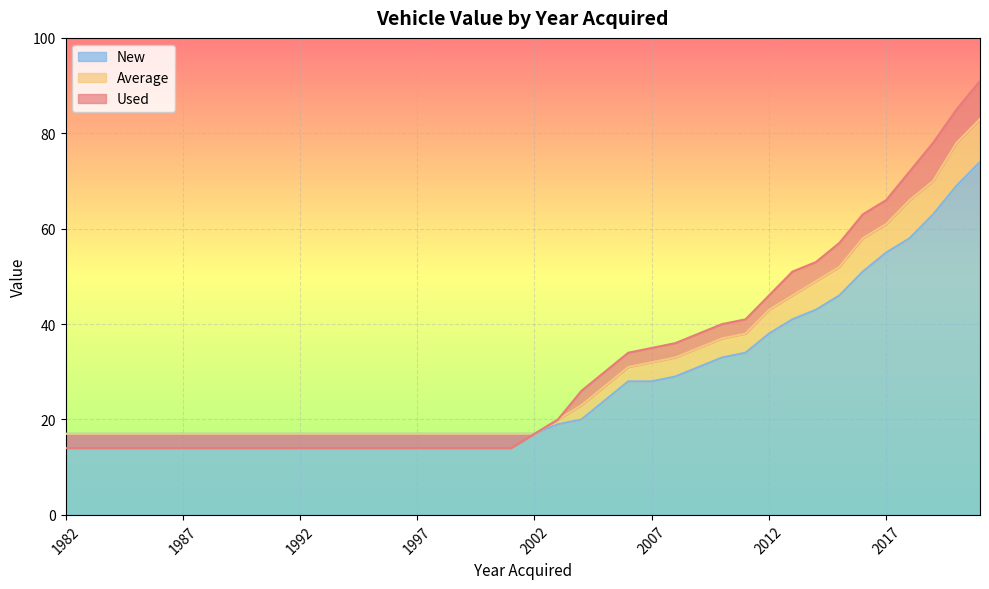

List the series in order of their overall mean, lowest first.

New, Average, Used